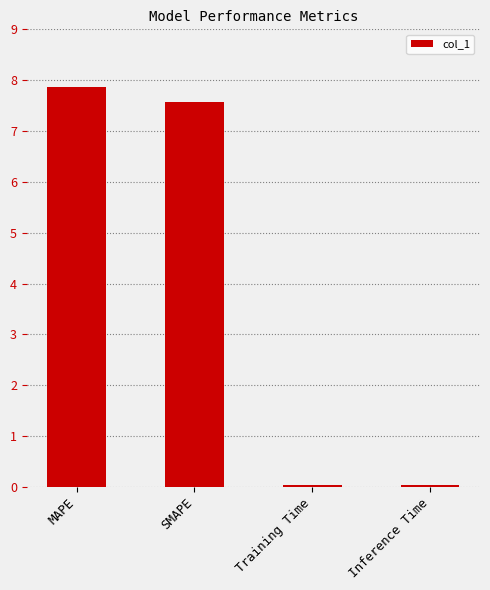

True or false: the data shows 0.0 at Inference Time.

True